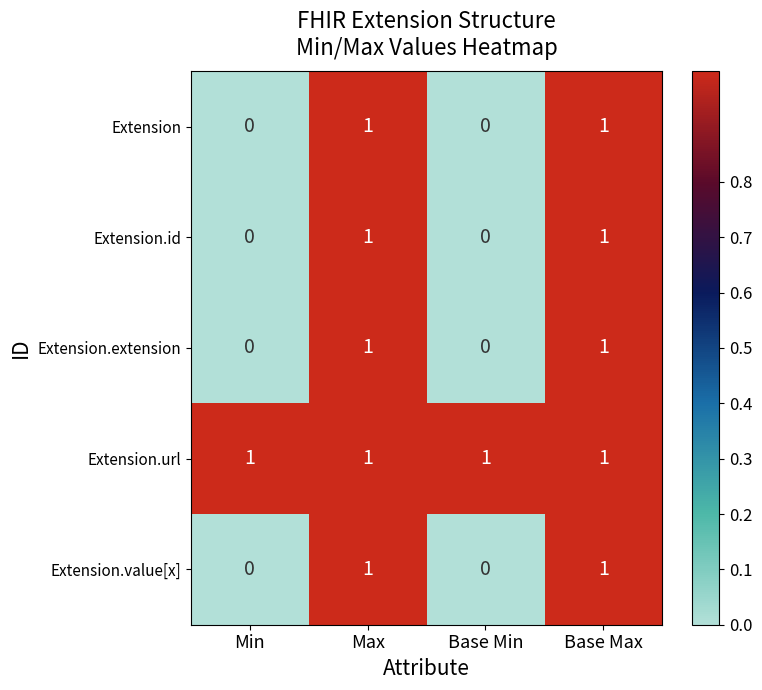

Count the Extension values in the range 0 to 1.

4